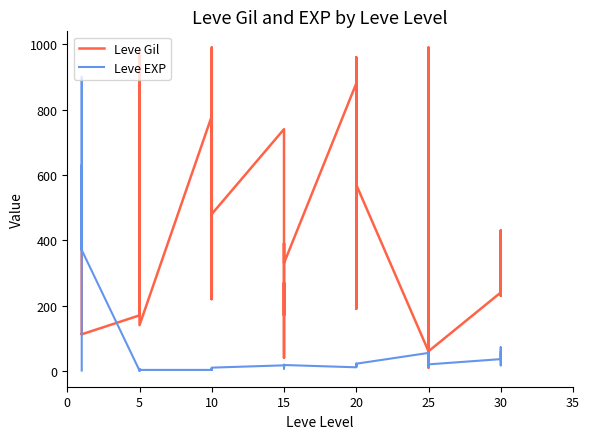

How many lines are shown in the chart?

2